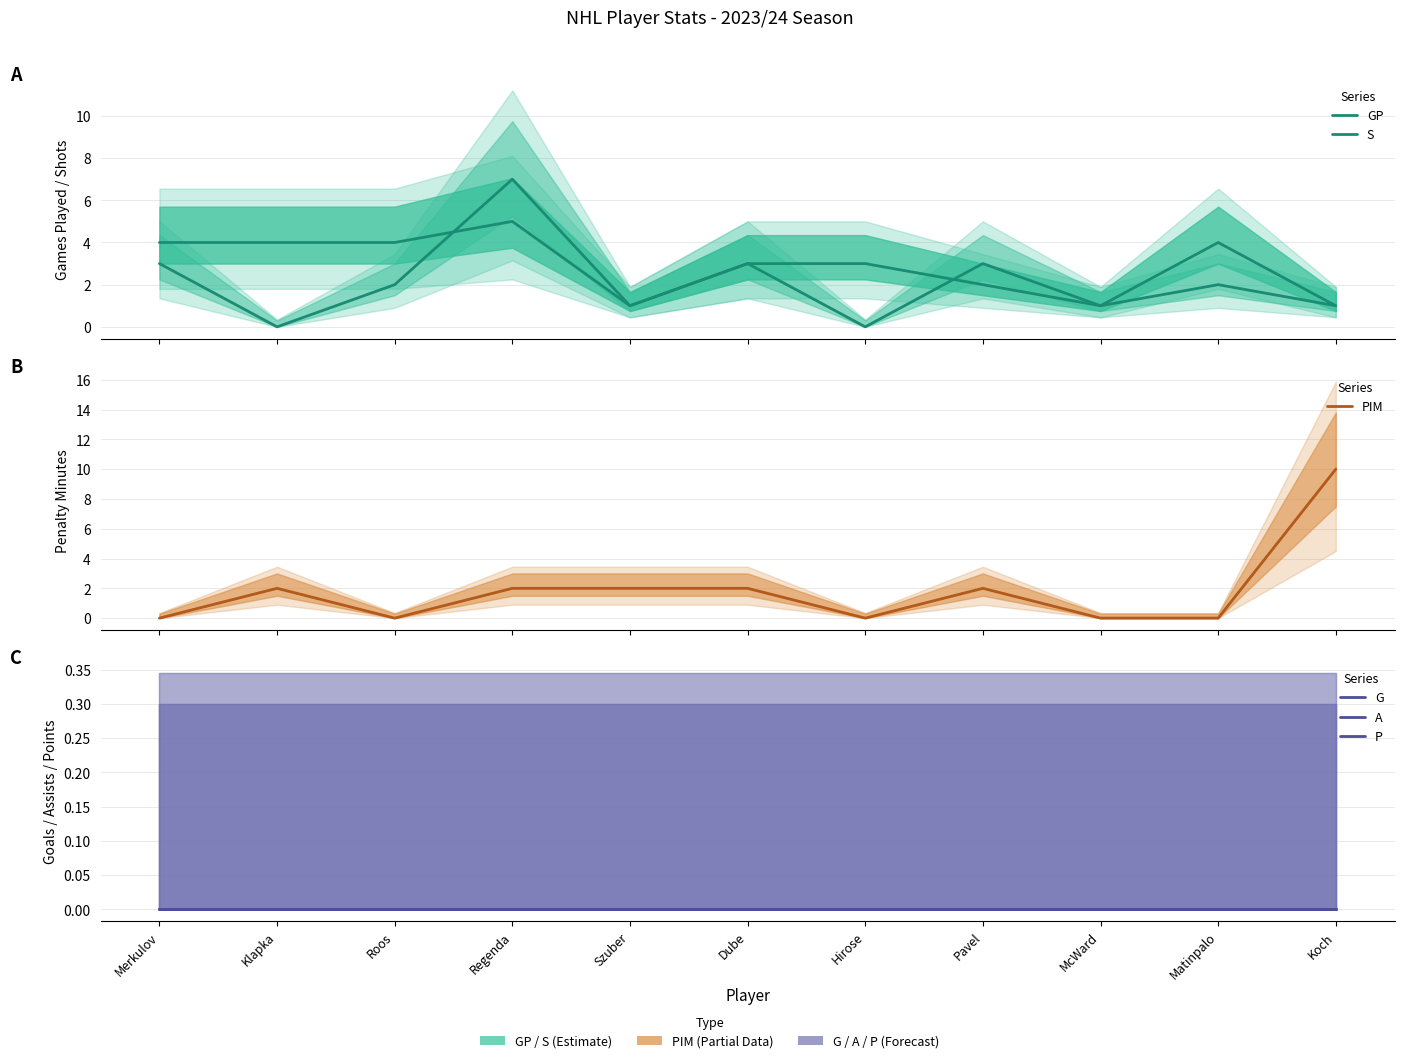

How many lines are shown in the chart?

6